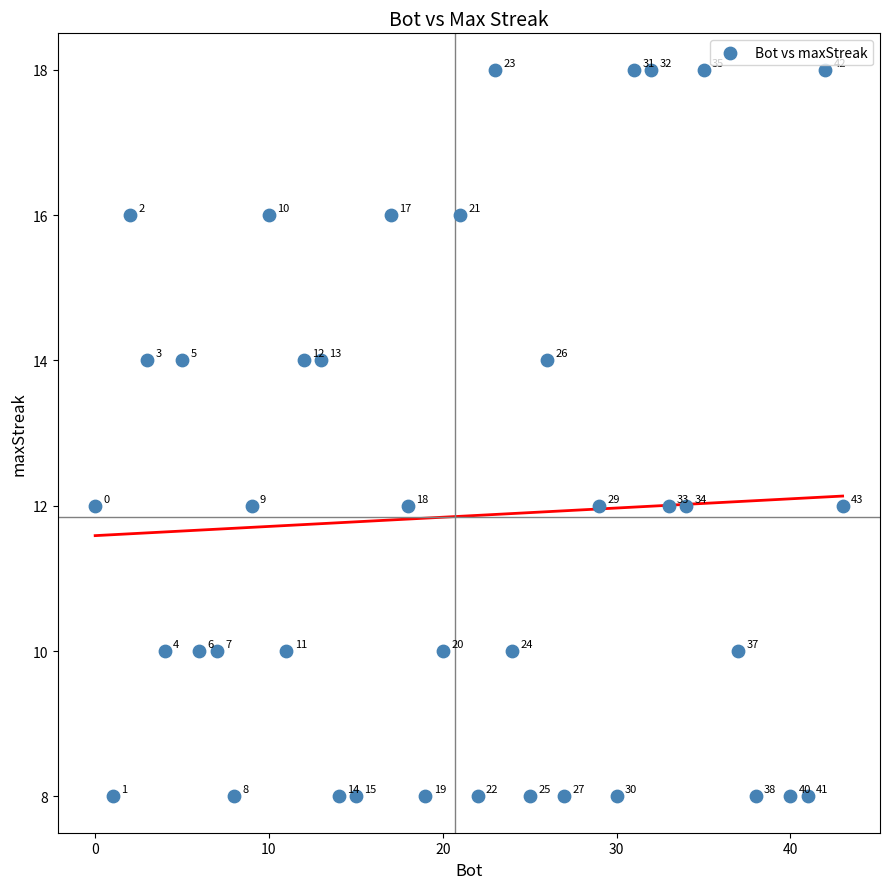

What is the range of X values (max minus min)?

43